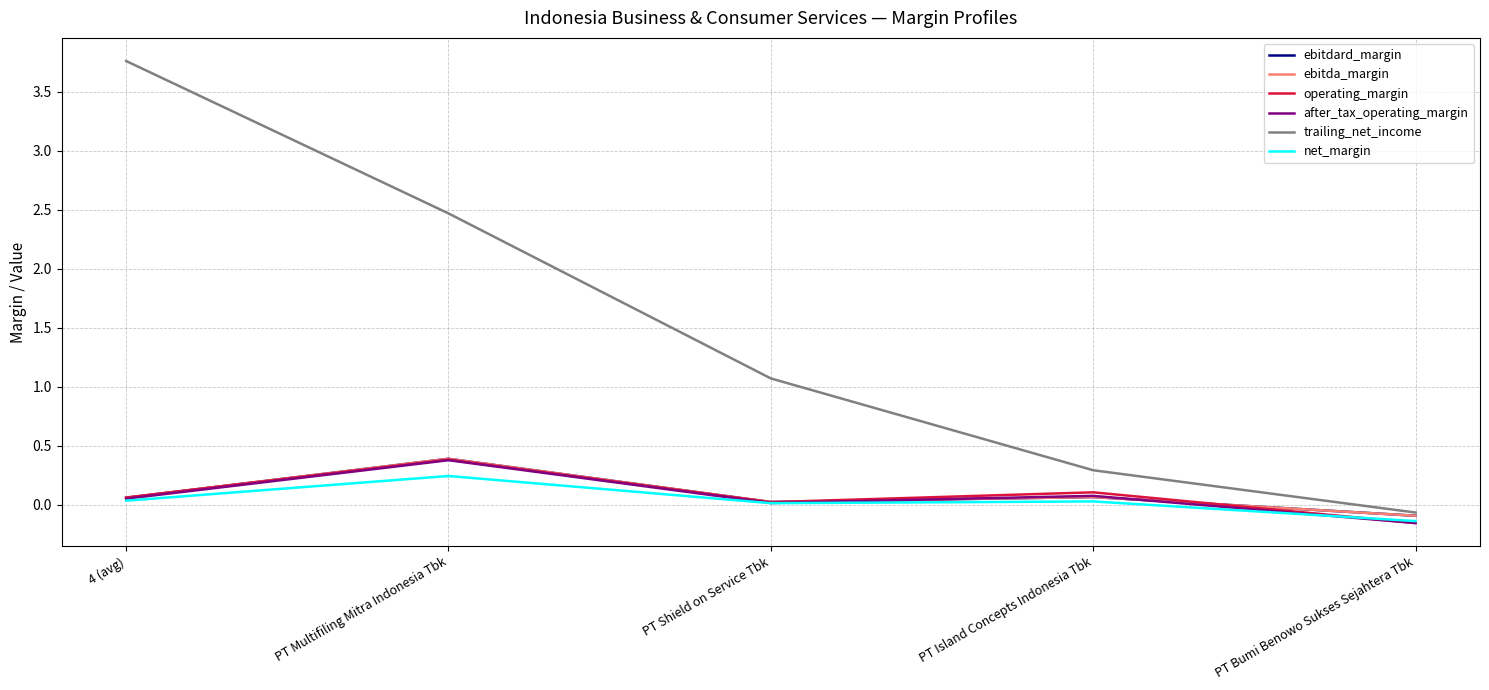

How many lines are shown in the chart?

6